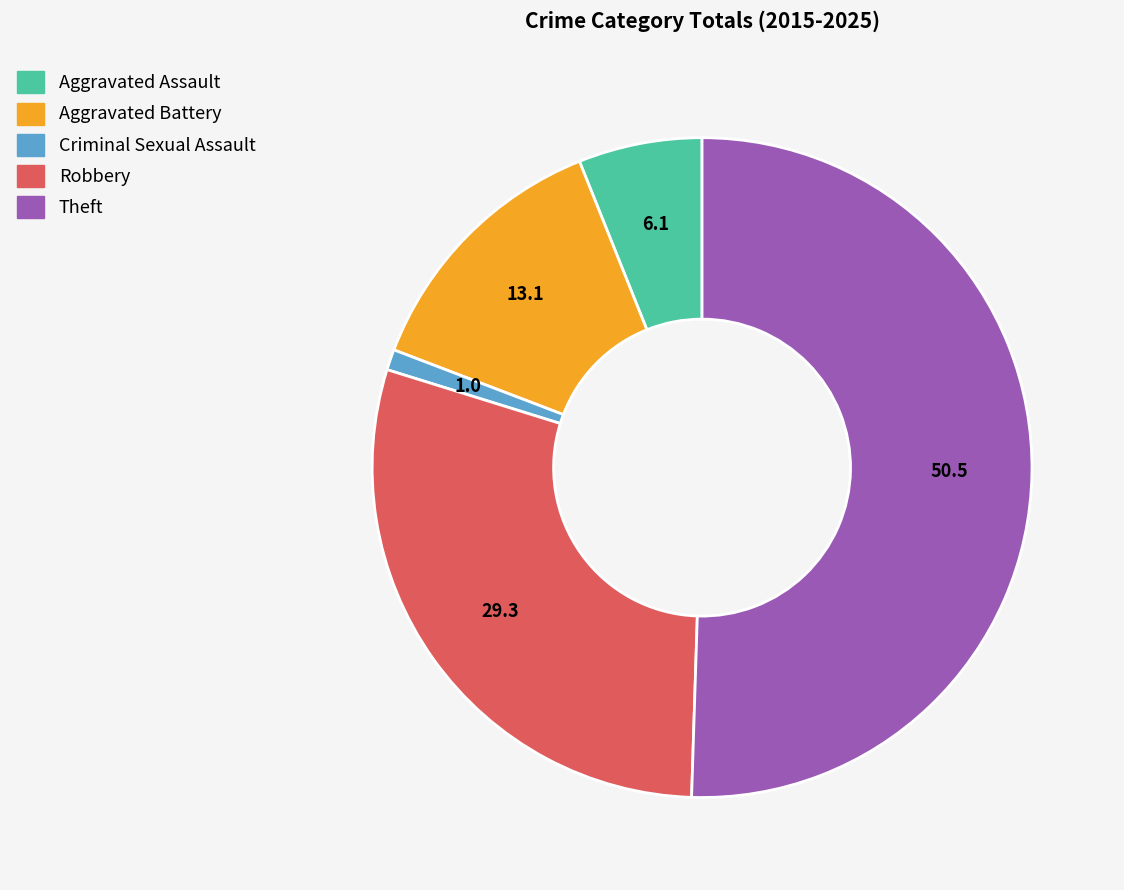

Which has a higher value, Criminal Sexual Assault or Robbery?

Robbery